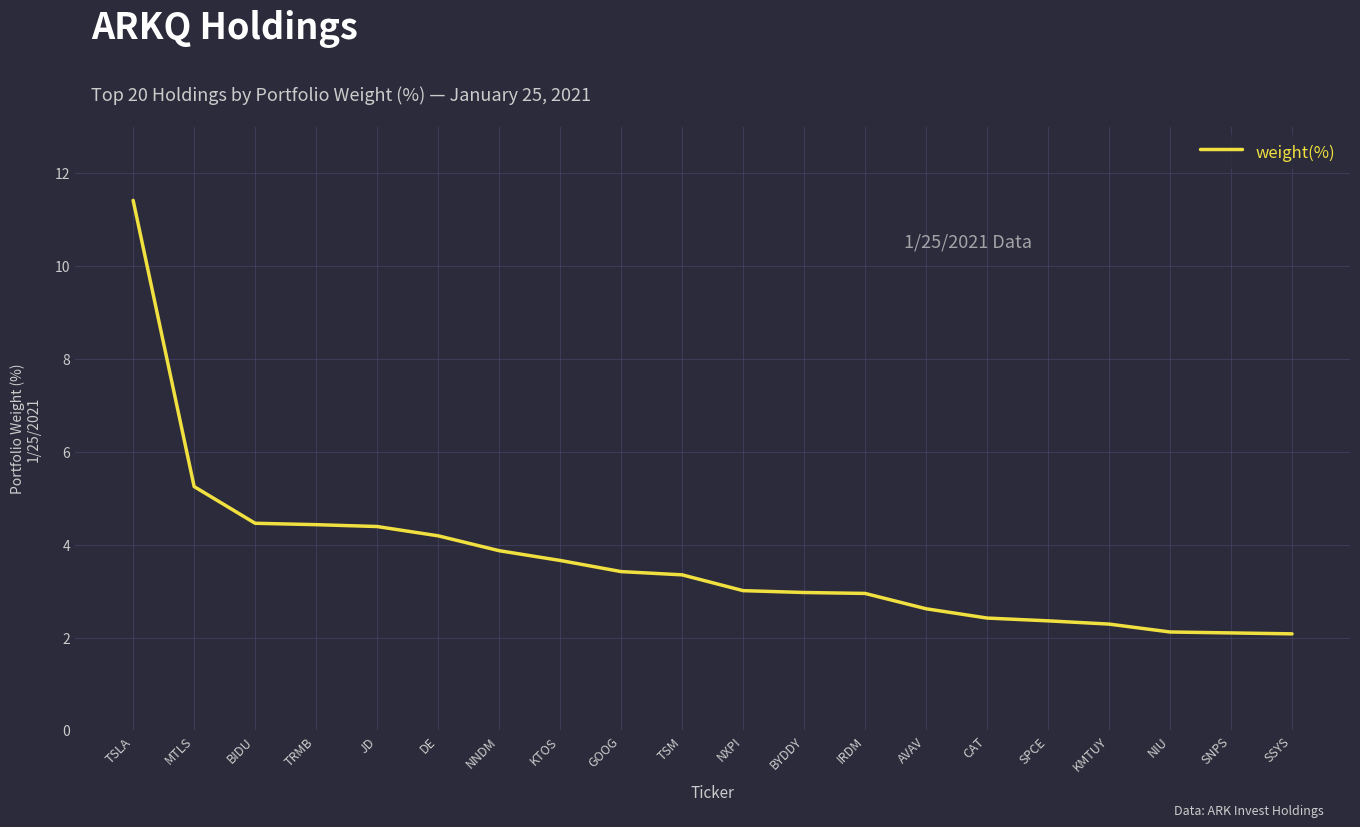

What is the maximum value shown in the chart?

11.4